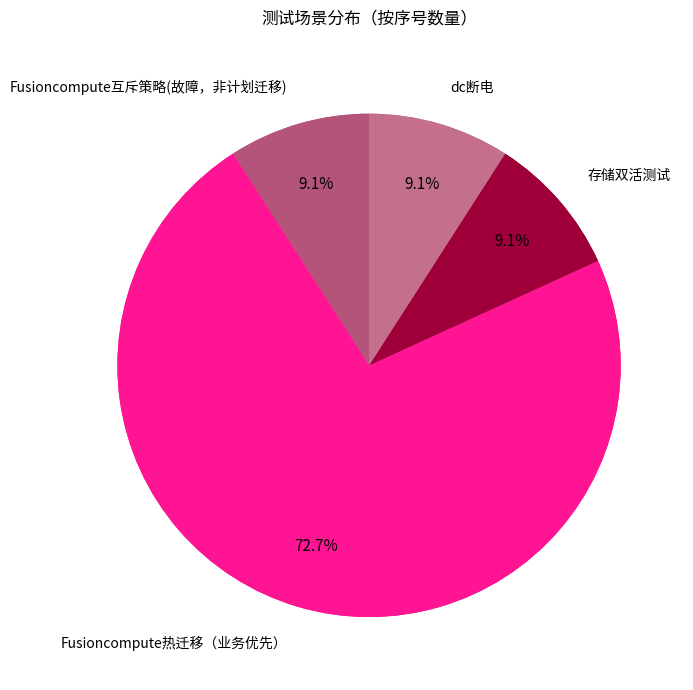

Count the number of slices in the pie.

4